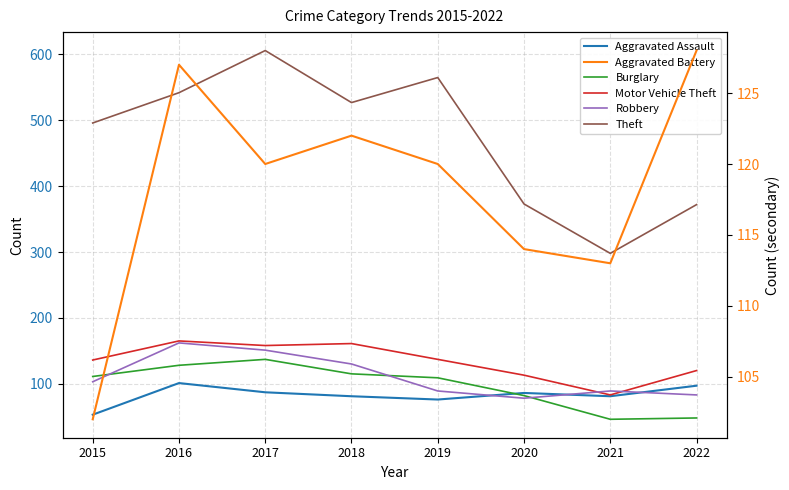

Between 2017 and 2019, which series saw the biggest shift?

Robbery